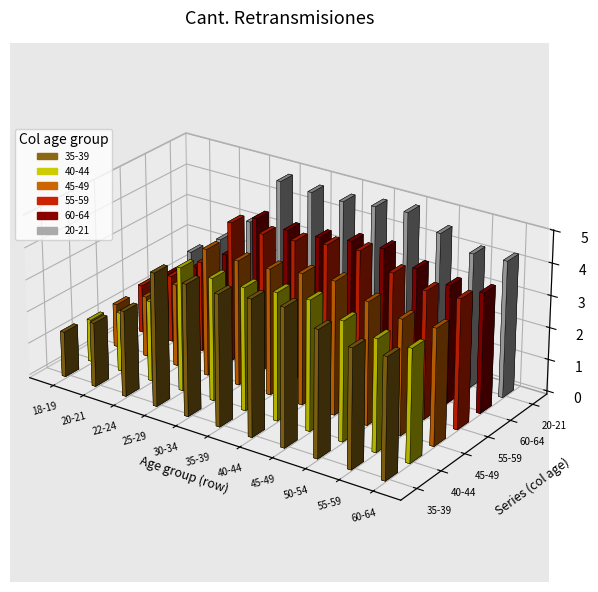

What are all the series names shown in the legend?

35-39, 40-44, 45-49, 55-59, 60-64, 20-21